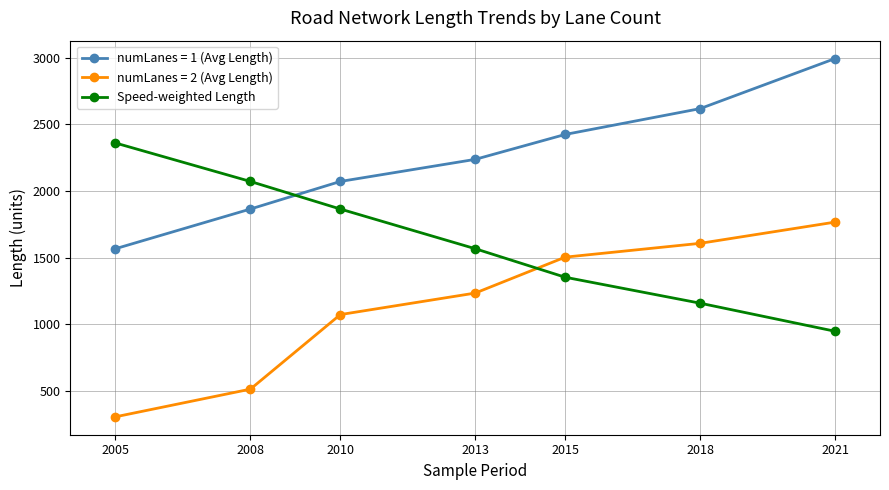

What is the difference between the maximum and minimum values in the numLanes = 2 (Avg Length) series?

1460.0